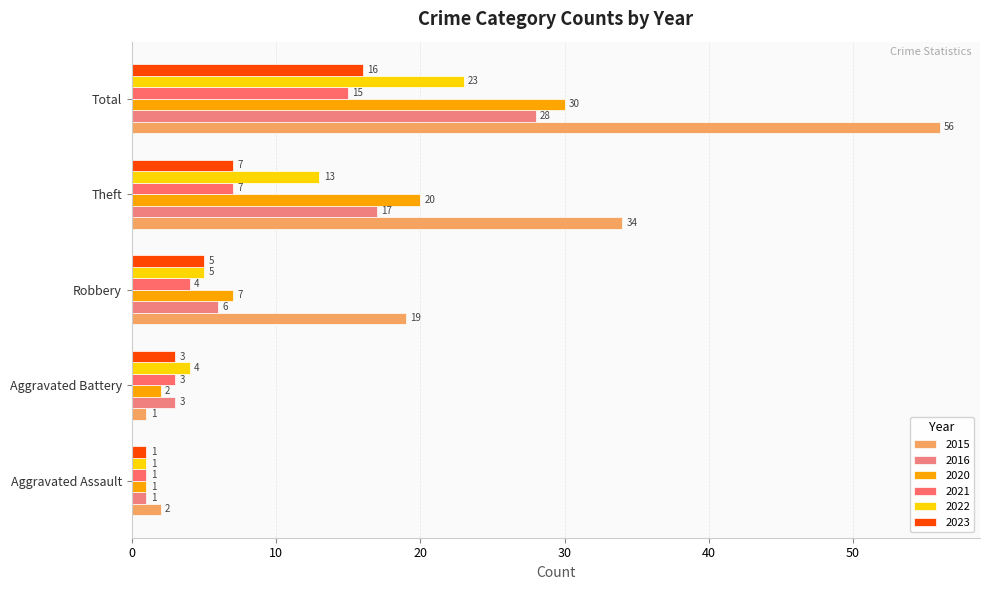

What is the spread (max minus min) of values at Aggravated Battery?

3